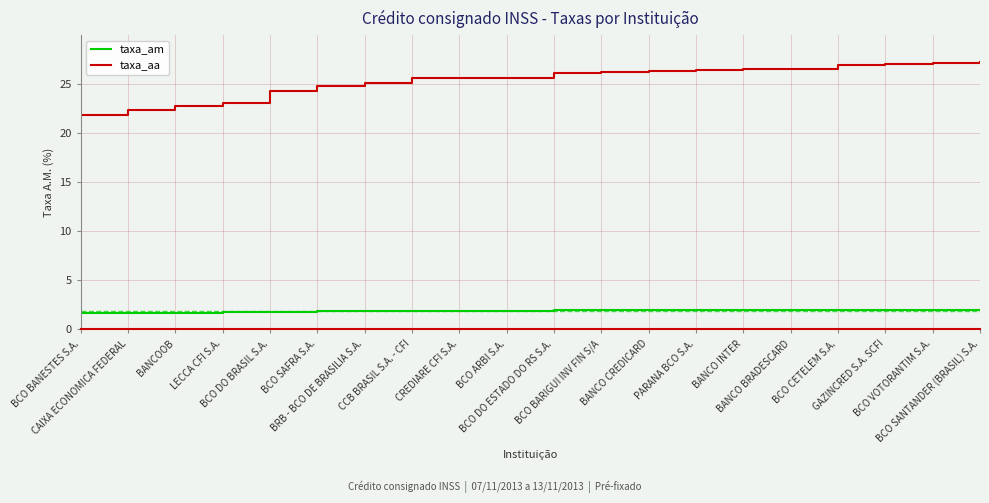

Which series has the widest spread of values?

taxa_aa